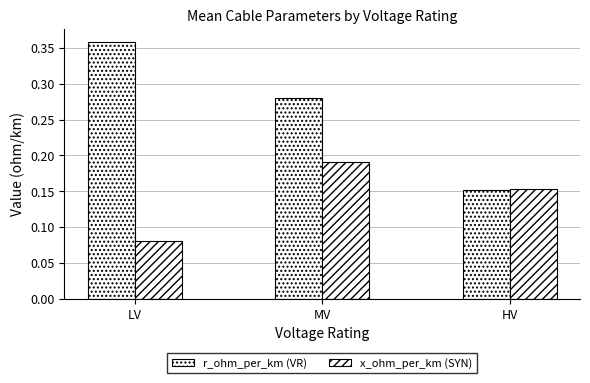

Where is x_ohm_per_km (SYN) nearest to the value 0?

LV